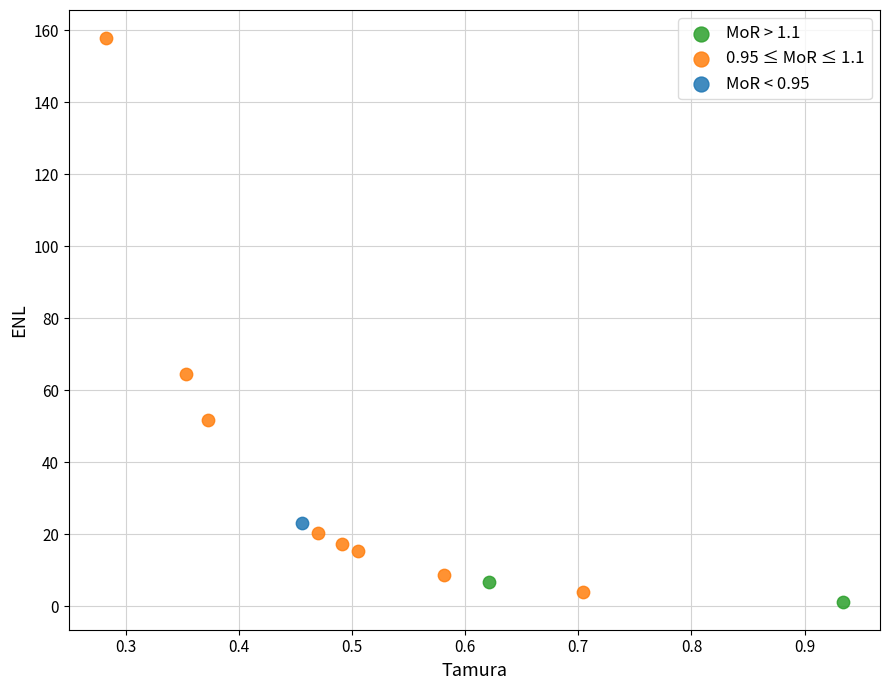

What are all the series names shown in the legend?

MoR > 1.1, 0.95 ≤ MoR ≤ 1.1, MoR < 0.95